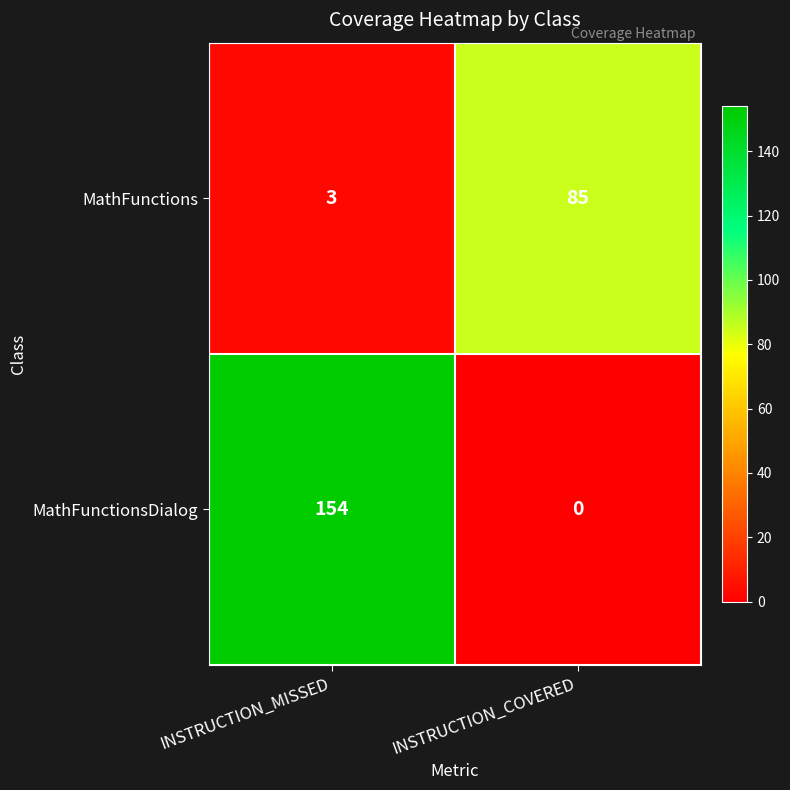

Which series changed the most between INSTRUCTION_MISSED and INSTRUCTION_COVERED?

MathFunctionsDialog